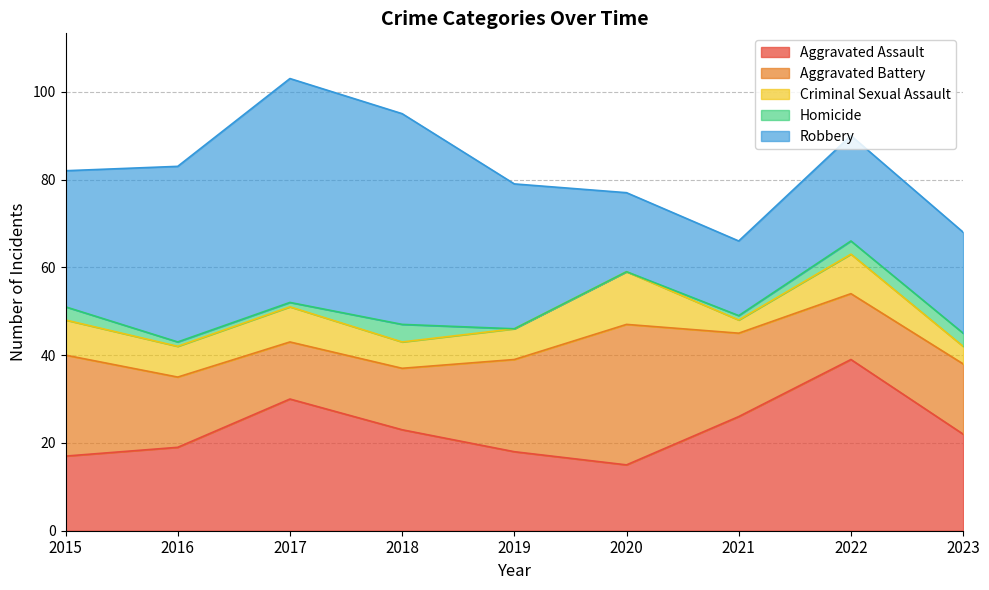

What is the approximate value of Aggravated Battery at 2021, to the nearest 10?

20